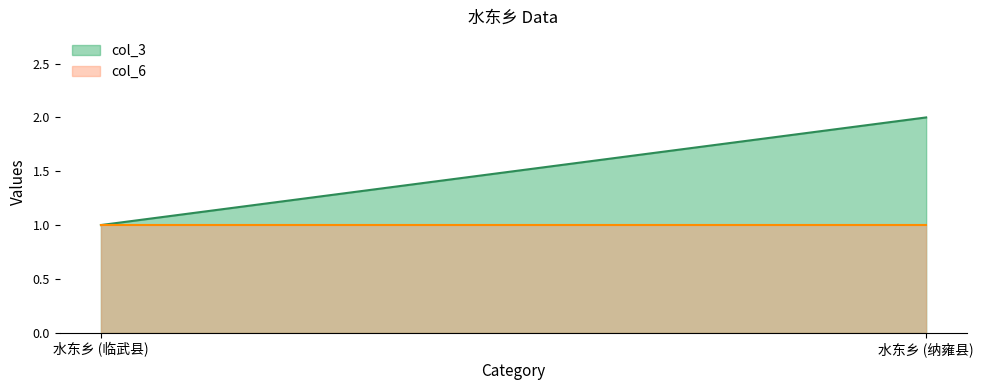

What is the label of the 1st point from the right?

水东乡 (纳雍县)